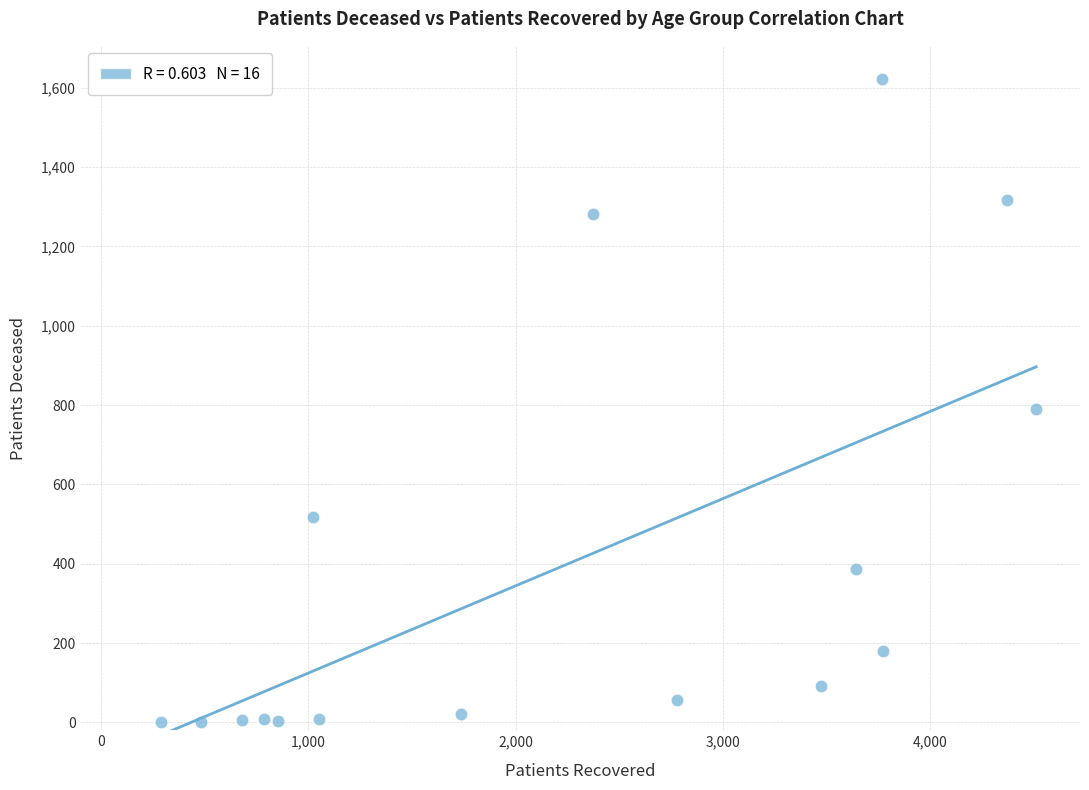

What is the range of Y values (max minus min)?

1622